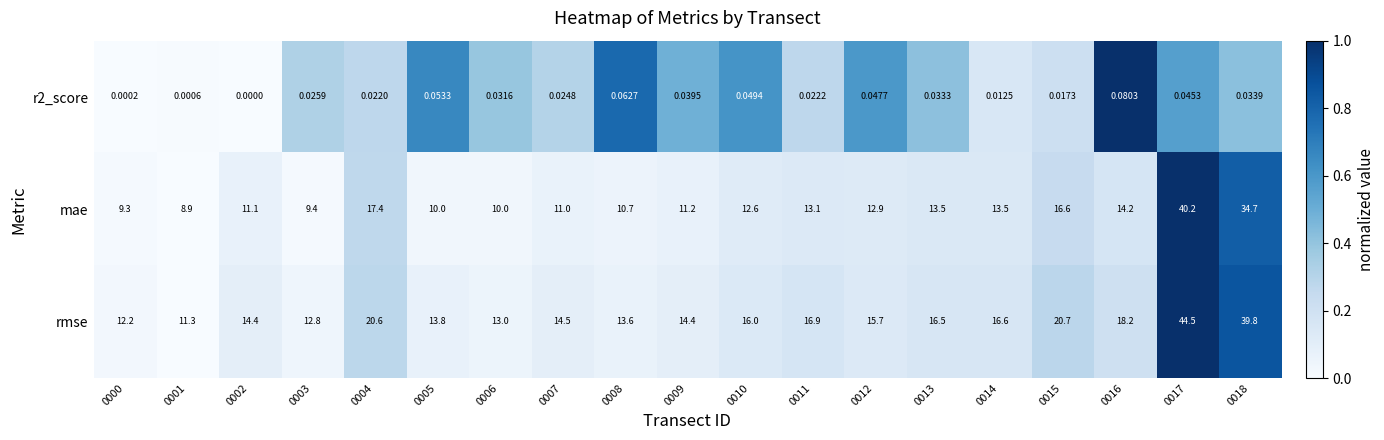

Is the value of mae at 0002 greater than the value of r2_score at 0012?

Yes